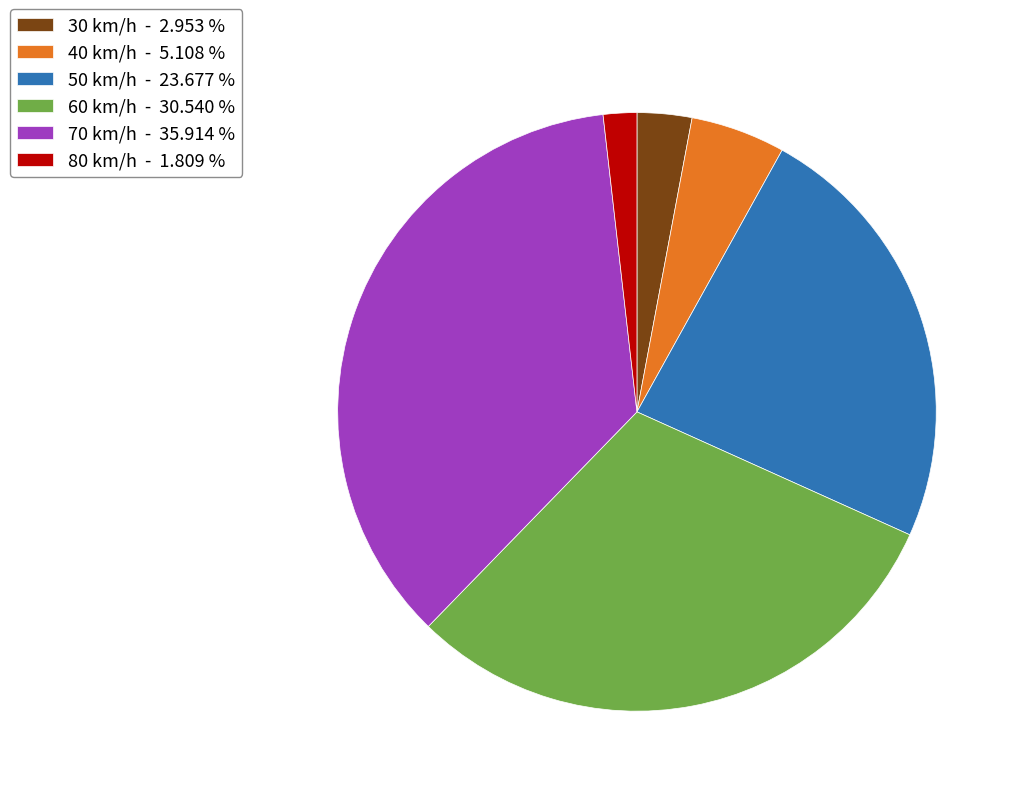

Does 70 km/h - 35.914 % account for over 50% of the chart?

No